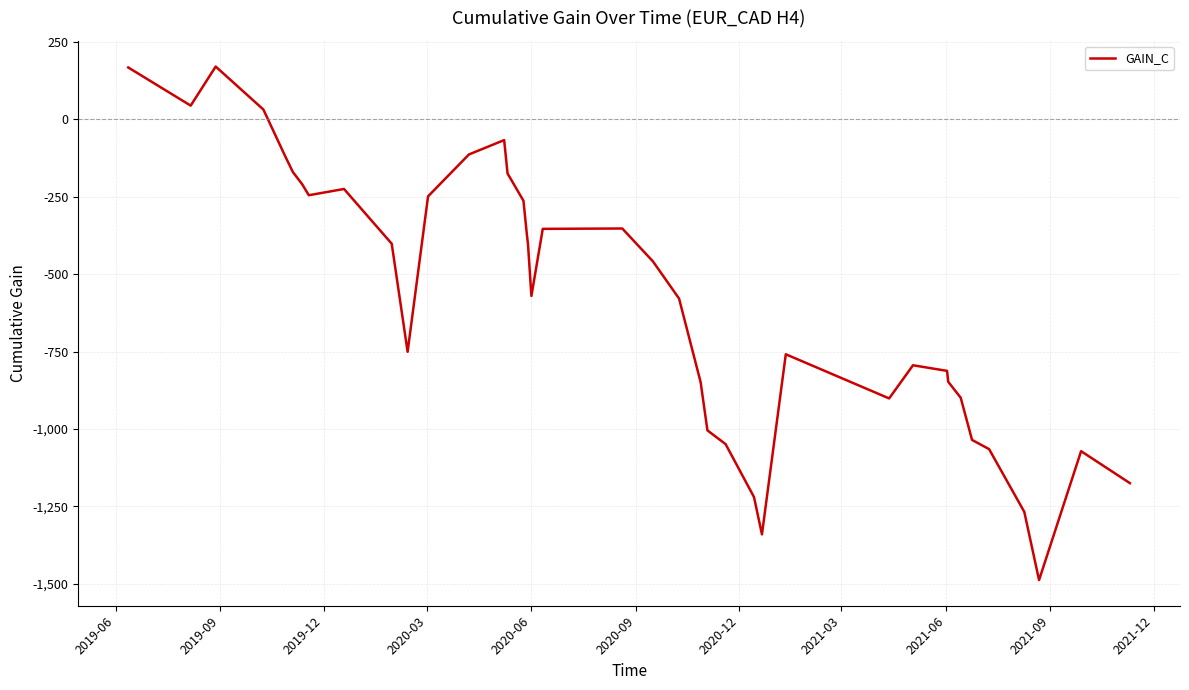

What is the difference between the maximum and minimum values?

1658.4